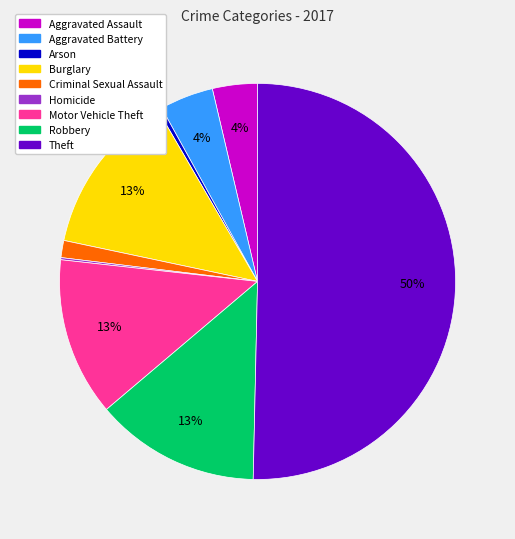

Does Criminal Sexual Assault account for over 50% of the chart?

No